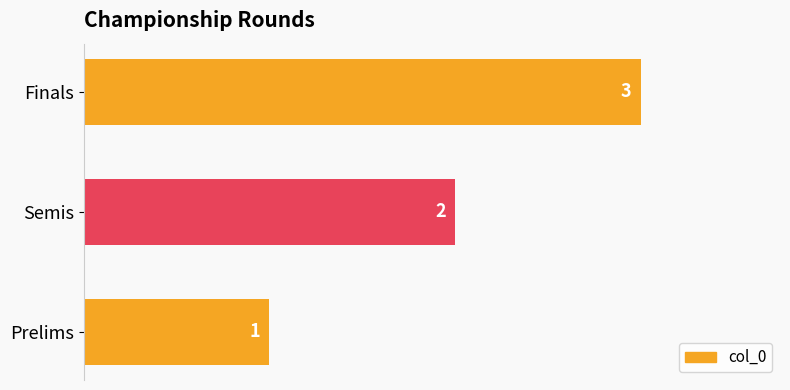

How many values are between 1 and 3?

3